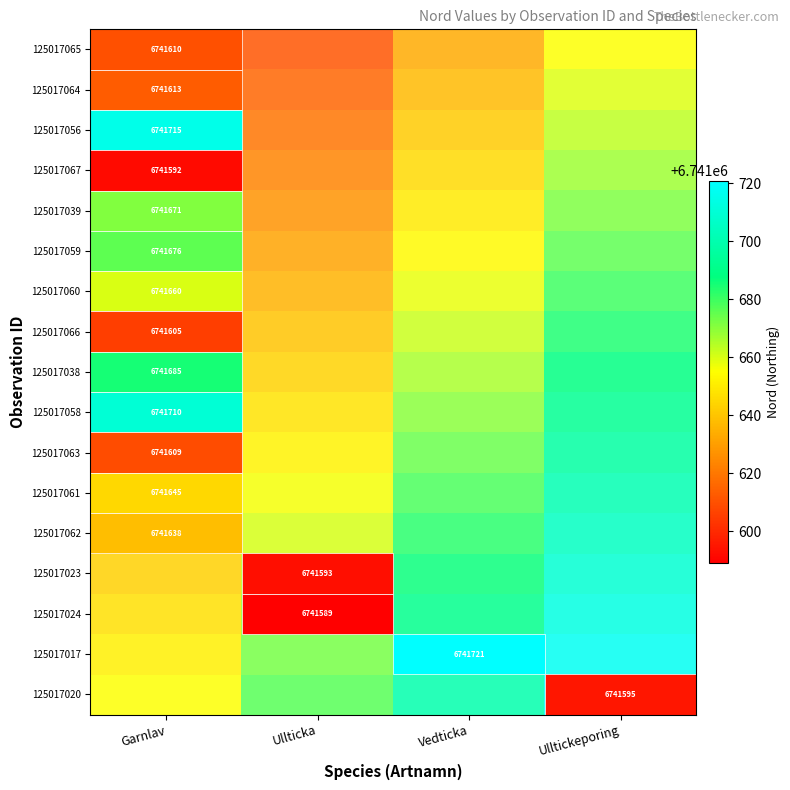

At which label does 125017059 reach its peak?

Ulltickeporing